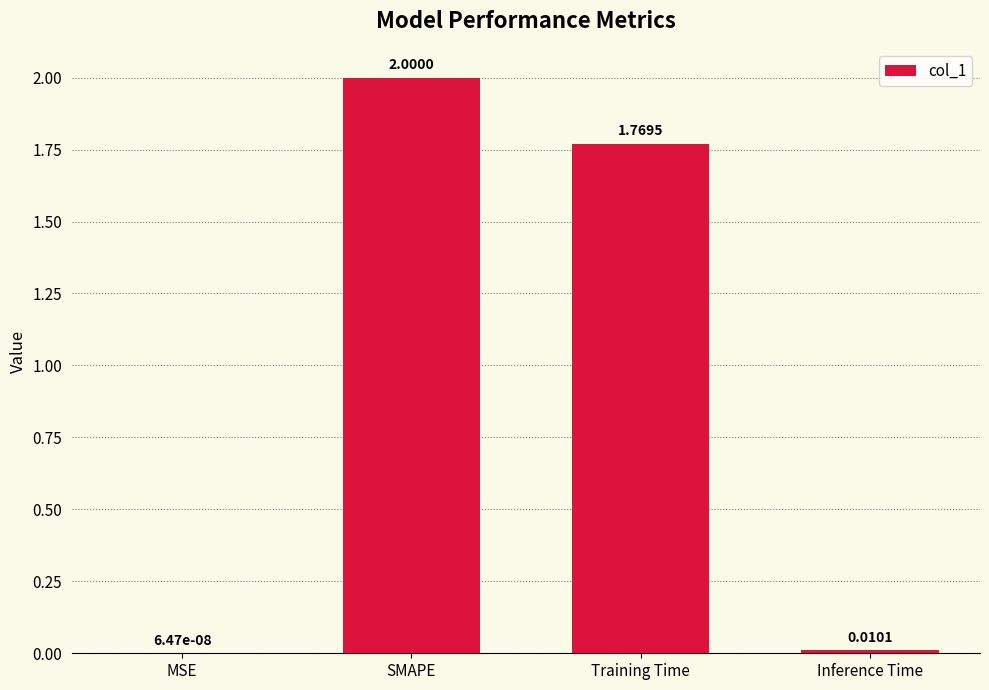

At which label does the data first exceed 1?

SMAPE